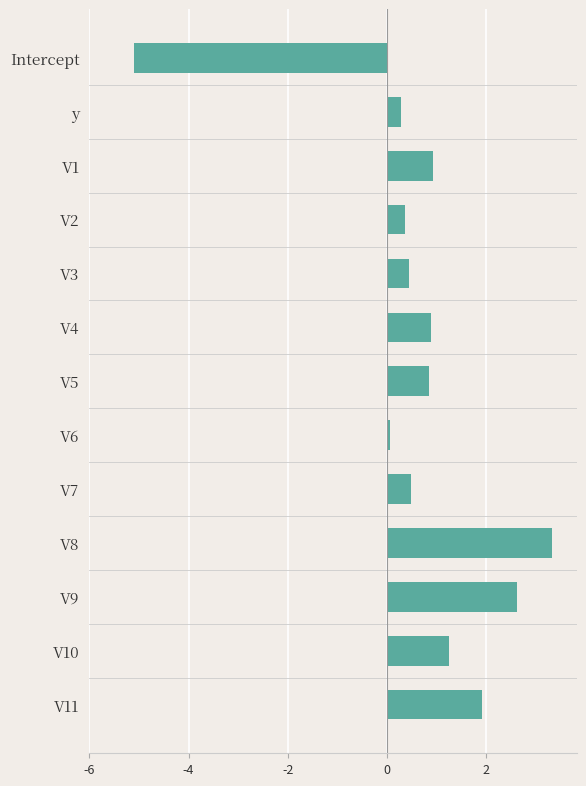

Are the bars grouped side by side (vs. stacked)?

No